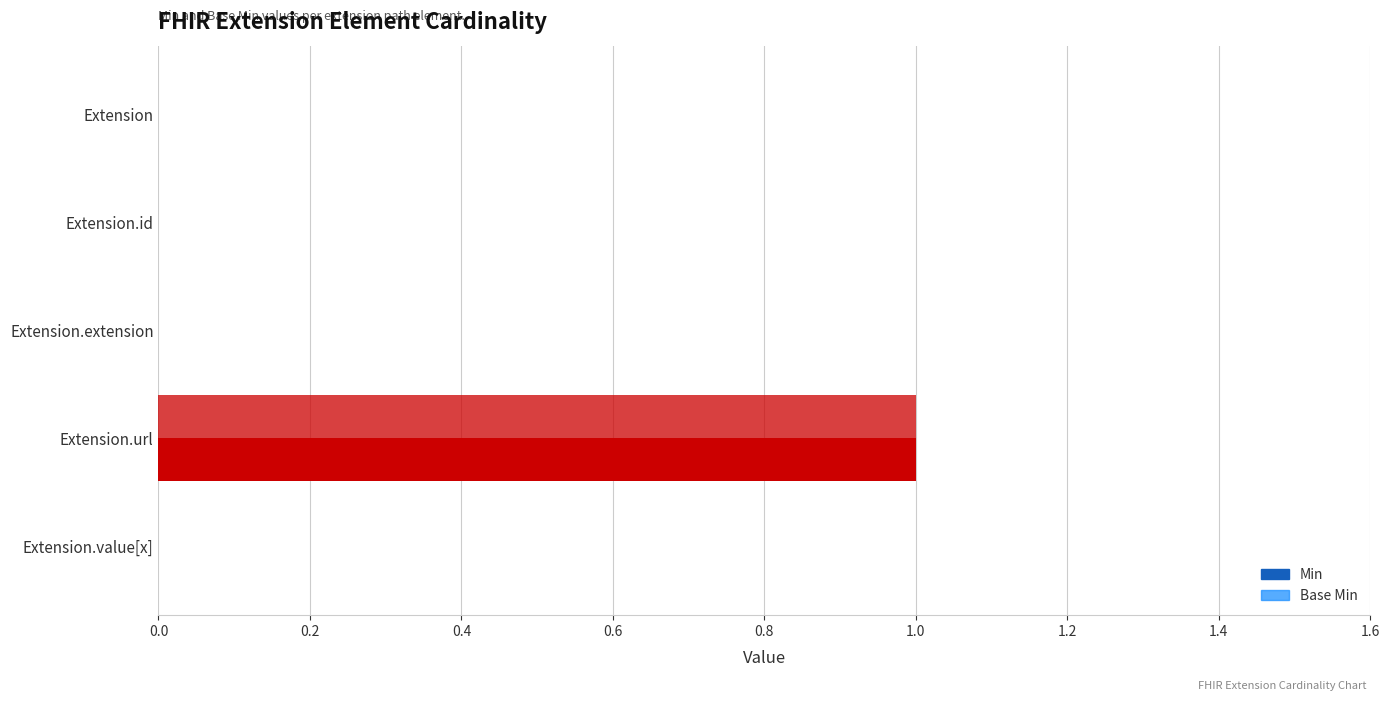

How many series are shown in this chart?

2